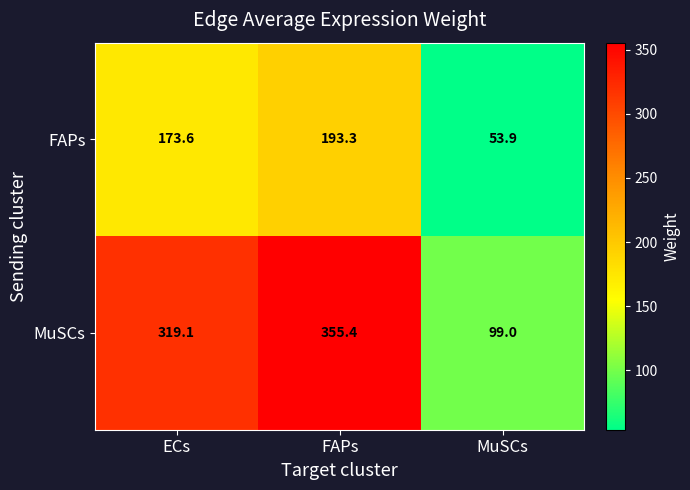

What is the difference between the second highest and minimum values in the FAPs series?

119.7